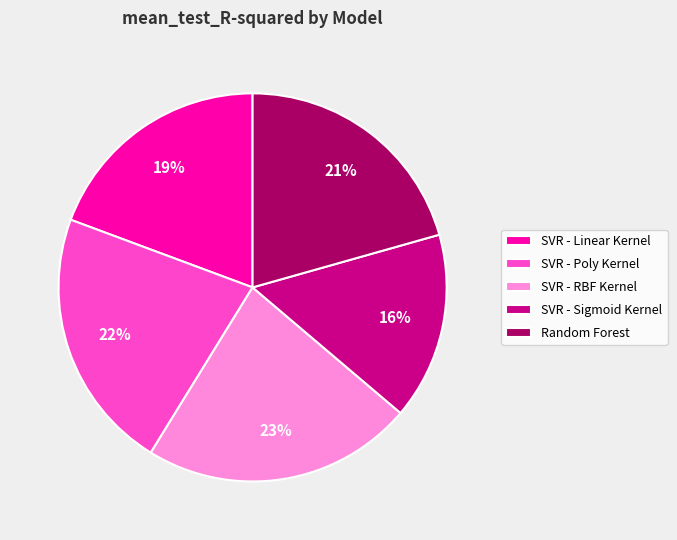

How many slices are in this pie chart?

5